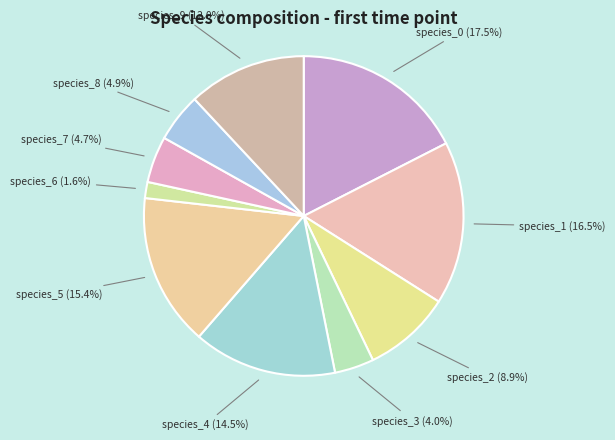

Does any single category account for the majority?

No